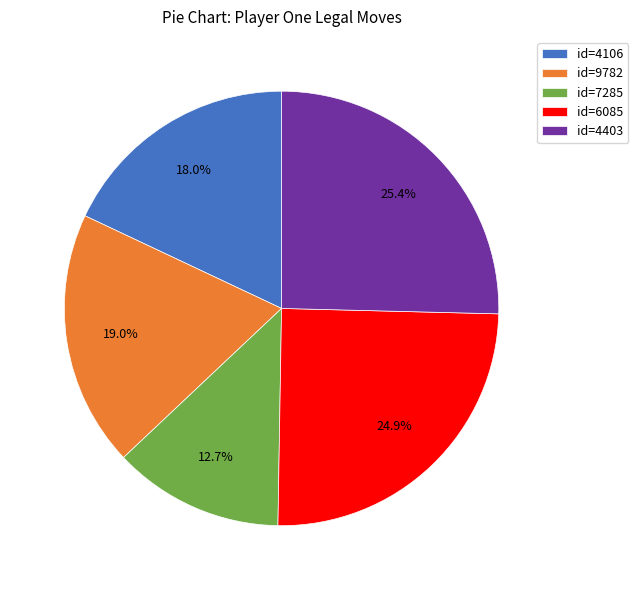

To the nearest percent, what is the difference between the largest and smallest slice percentages?

13%